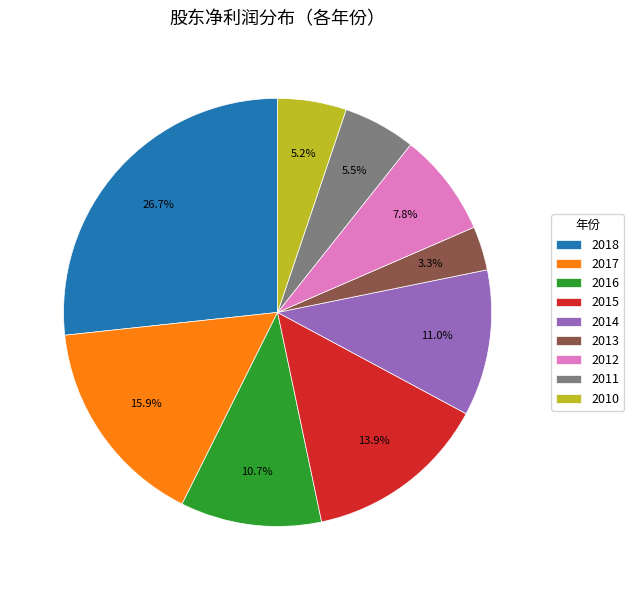

Is it true that 2016 is 11% of the pie?

True